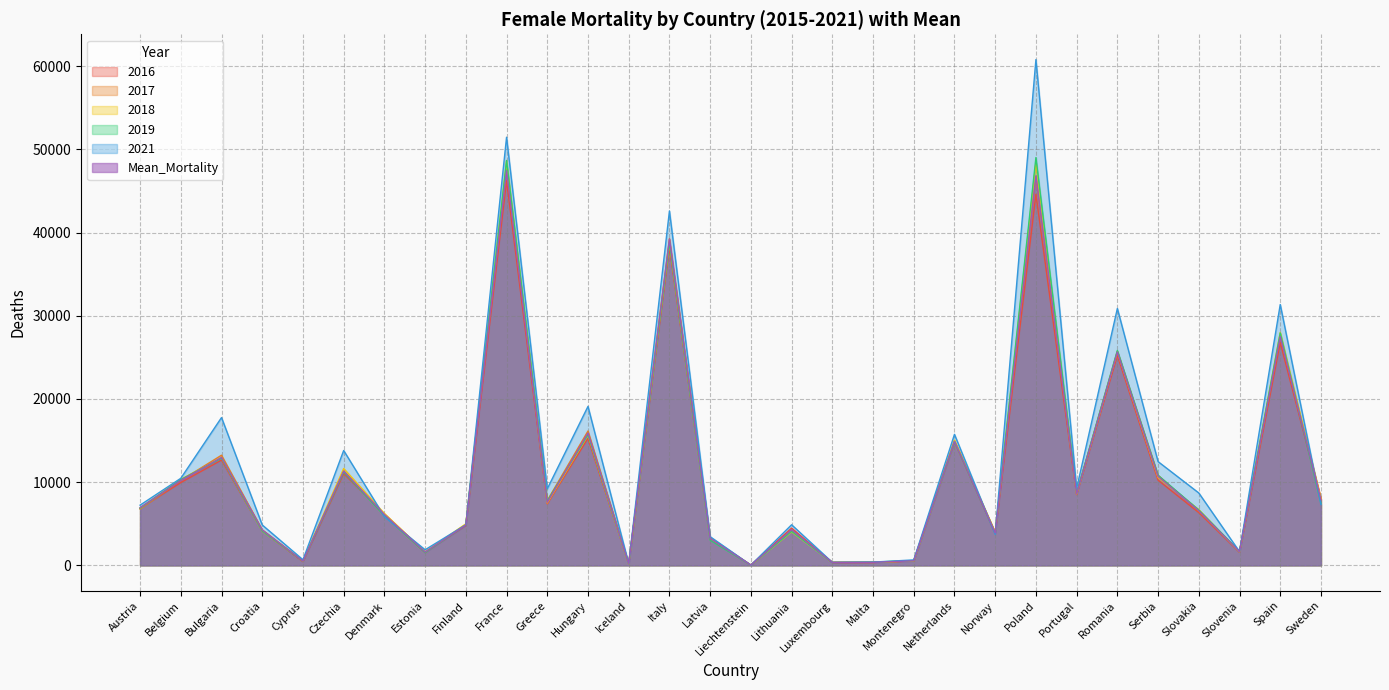

What is the sum of the 2019 values at Croatia and Spain?

32073.0